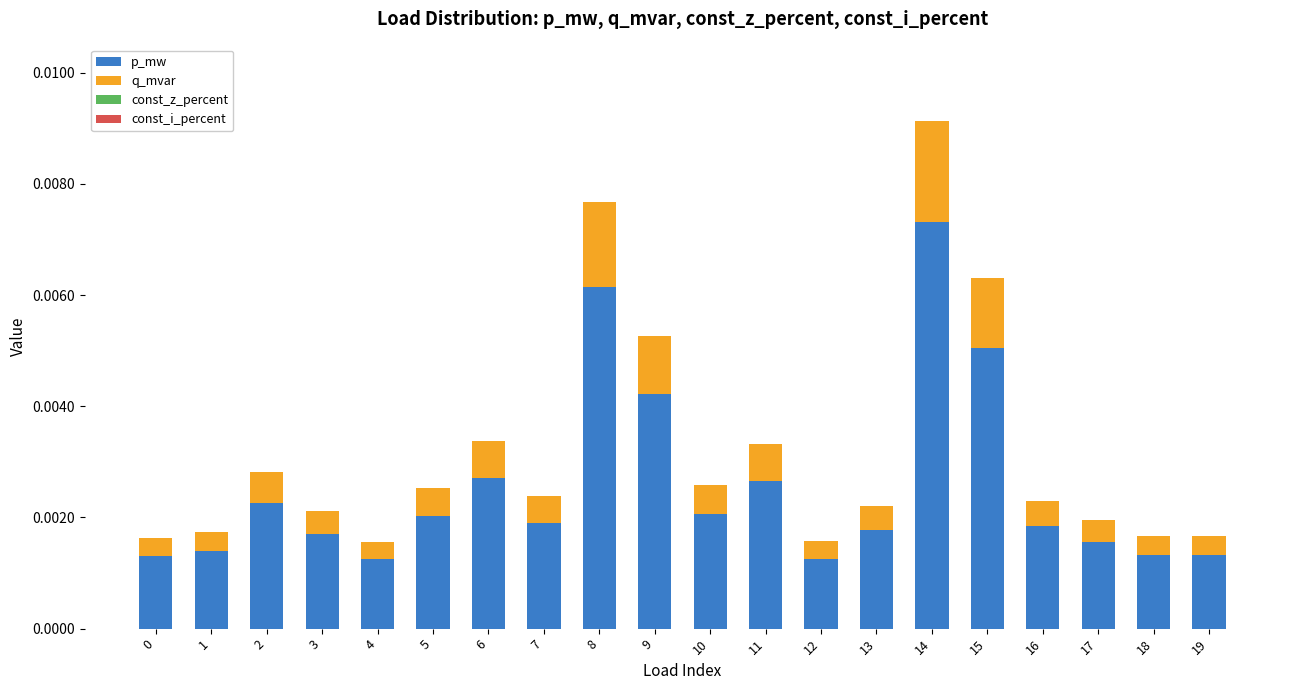

At which category is the sum across all series the highest?

14